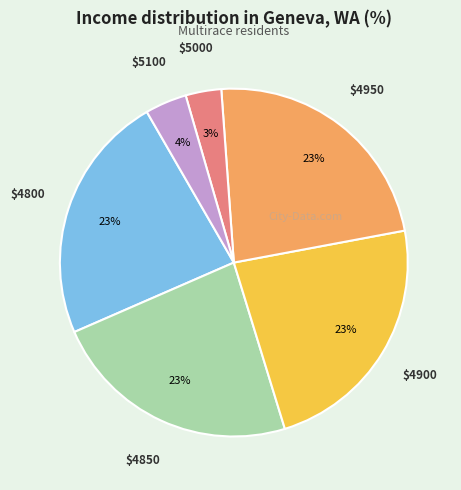

Is there any slice that represents more than half of the pie?

No